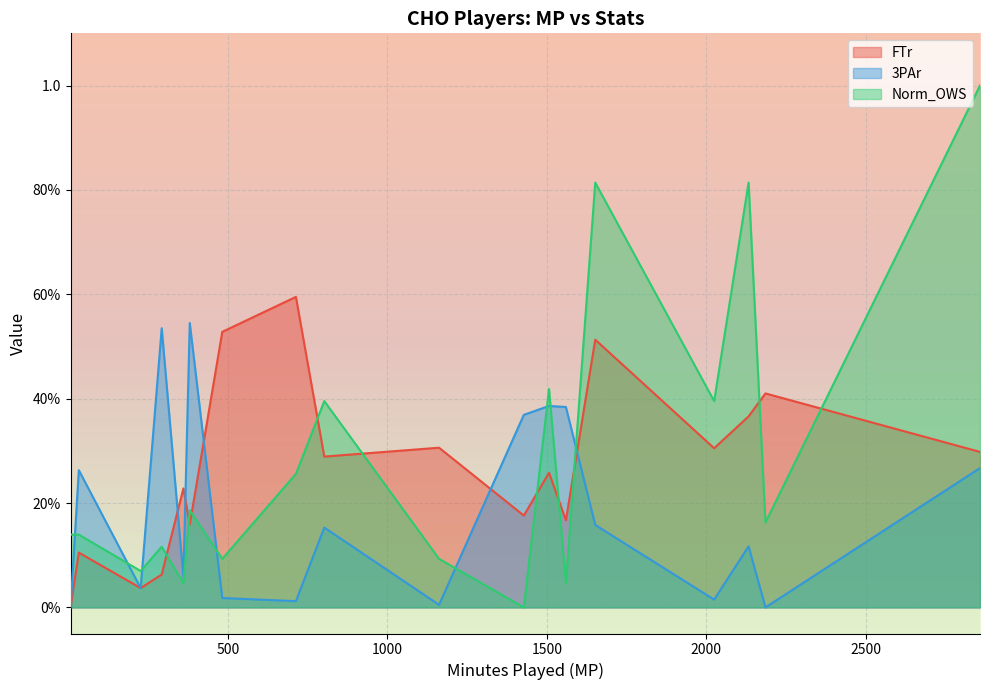

What are all the series names shown in the legend?

FTr, 3PAr, Norm_OWS